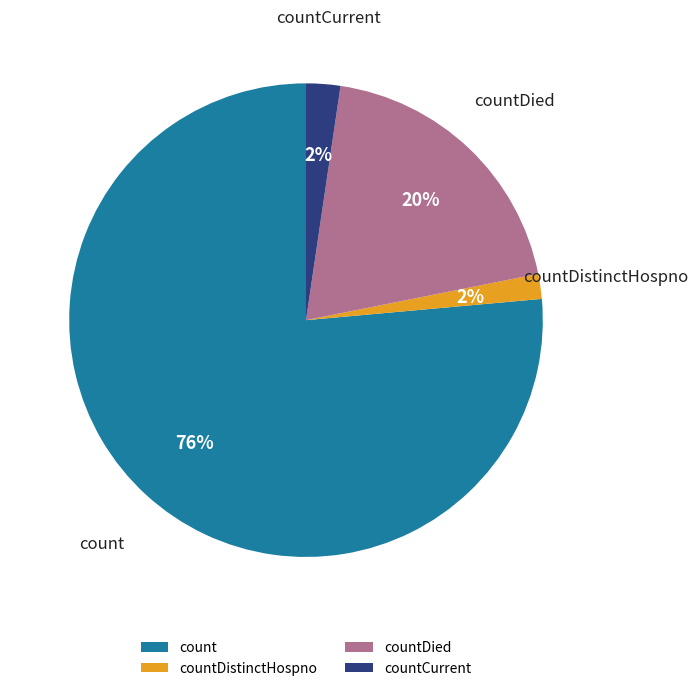

Which slice represents more than half of the pie?

count